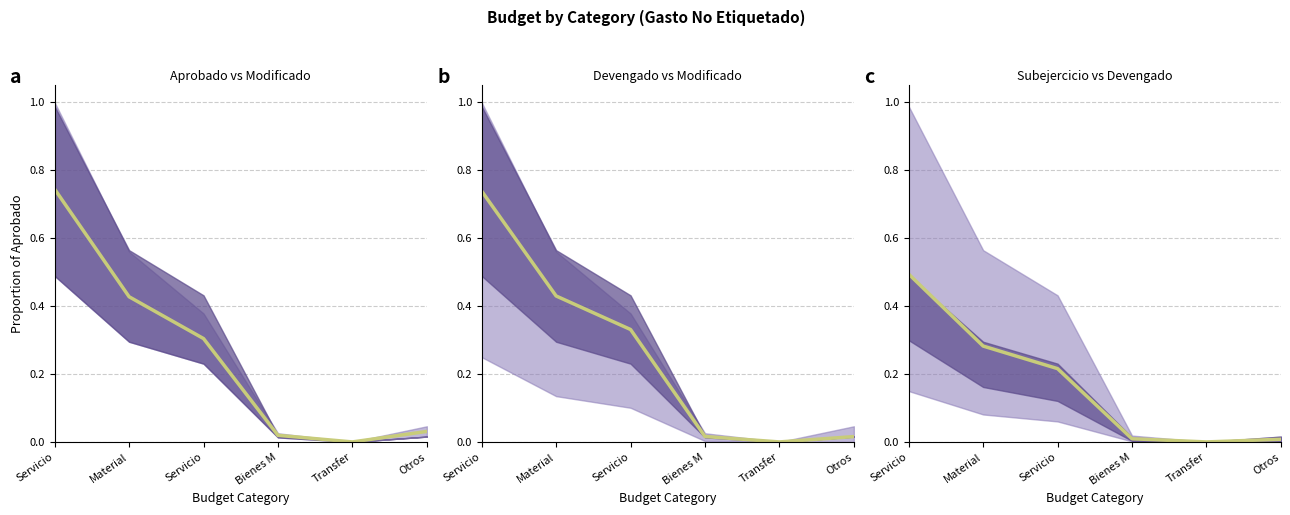

True or false: the data shows 0.2 at Servicio.

True